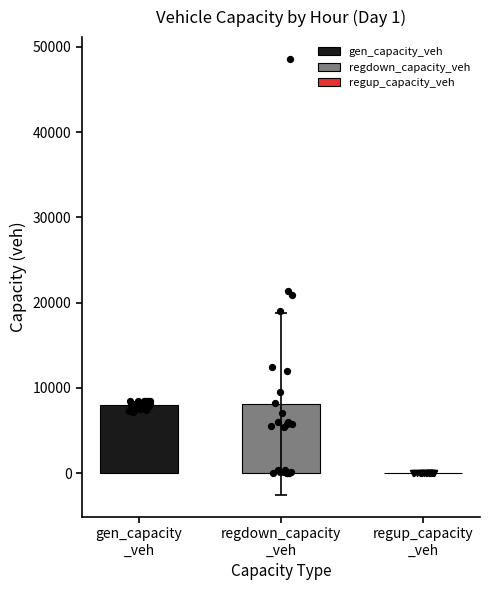

Which has a higher value, regup_capacity
_veh or gen_capacity
_veh?

gen_capacity
_veh